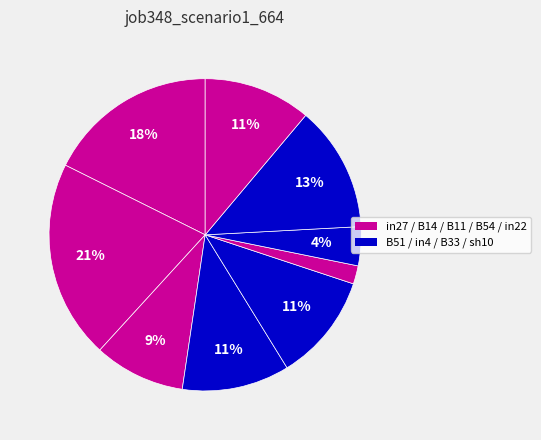

Is there any slice that represents more than half of the pie?

No